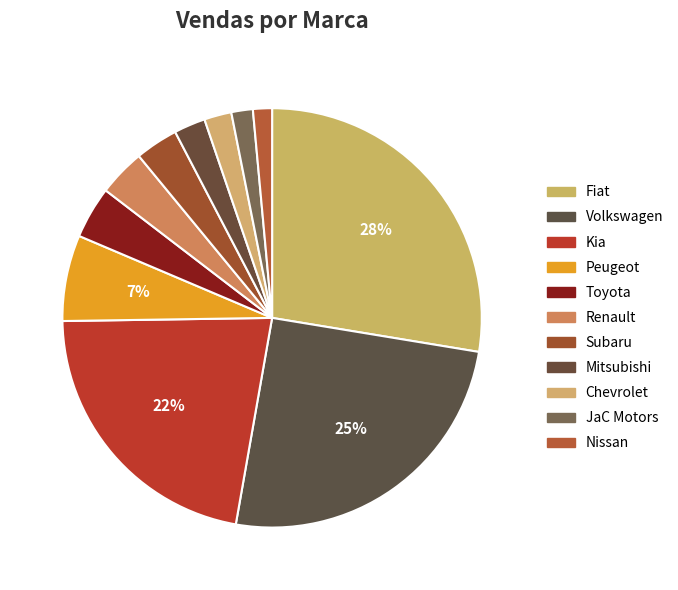

How many segments does this pie chart have?

11